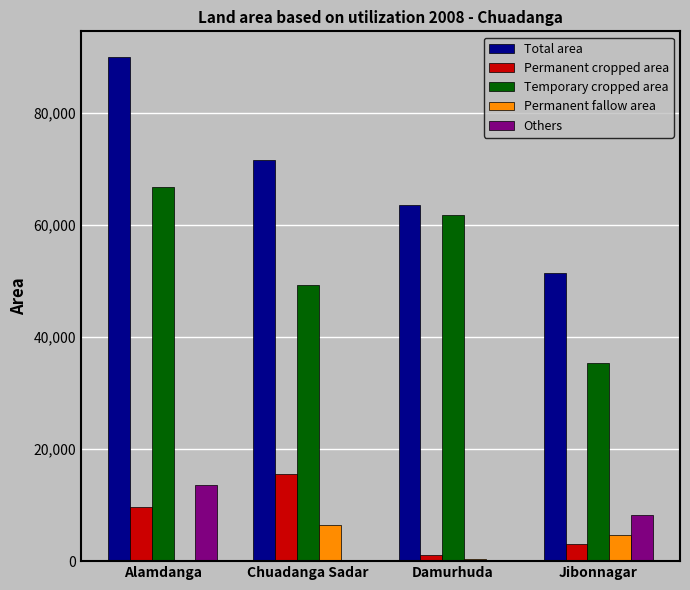

The value of Permanent cropped area at Alamdanga is 9710. True or false?

True